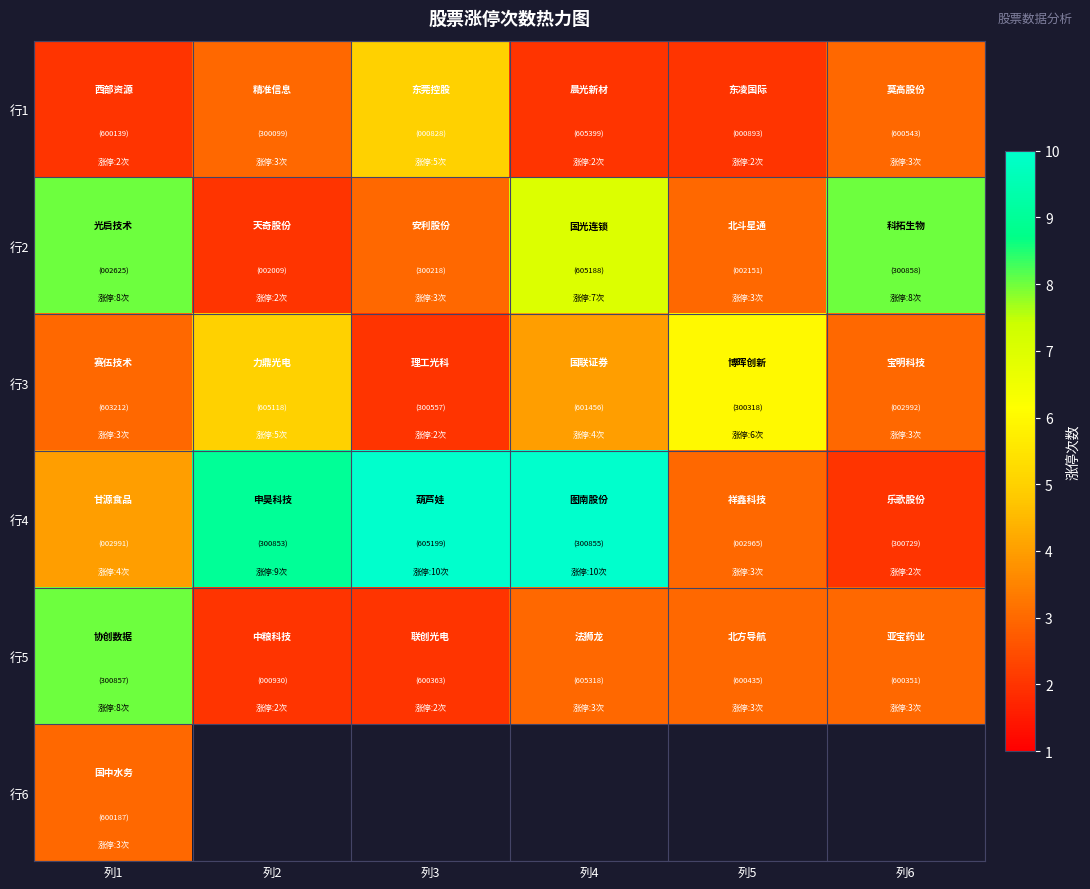

Which series has the largest total across all categories?

行4